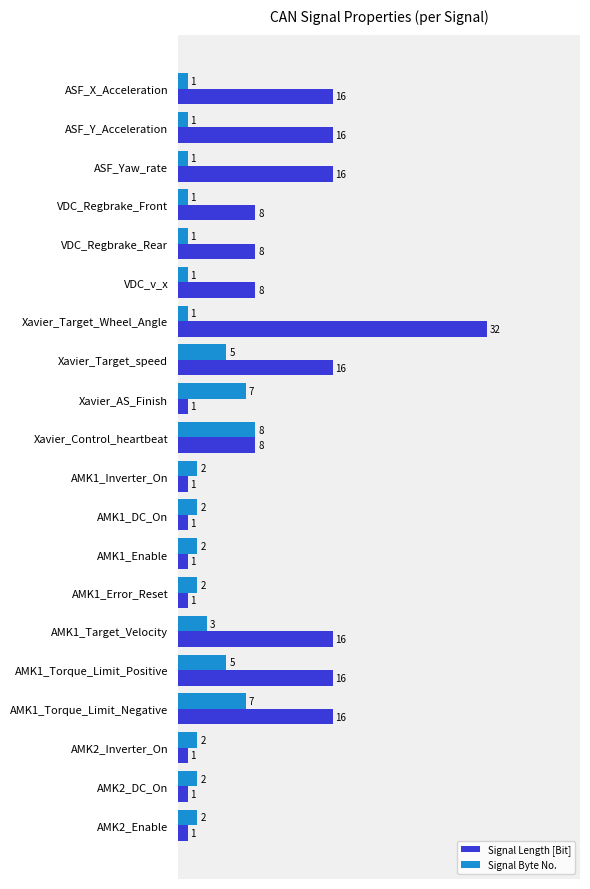

Is it true that Signal Byte No. equals 2 at AMK1_Error_Reset?

True